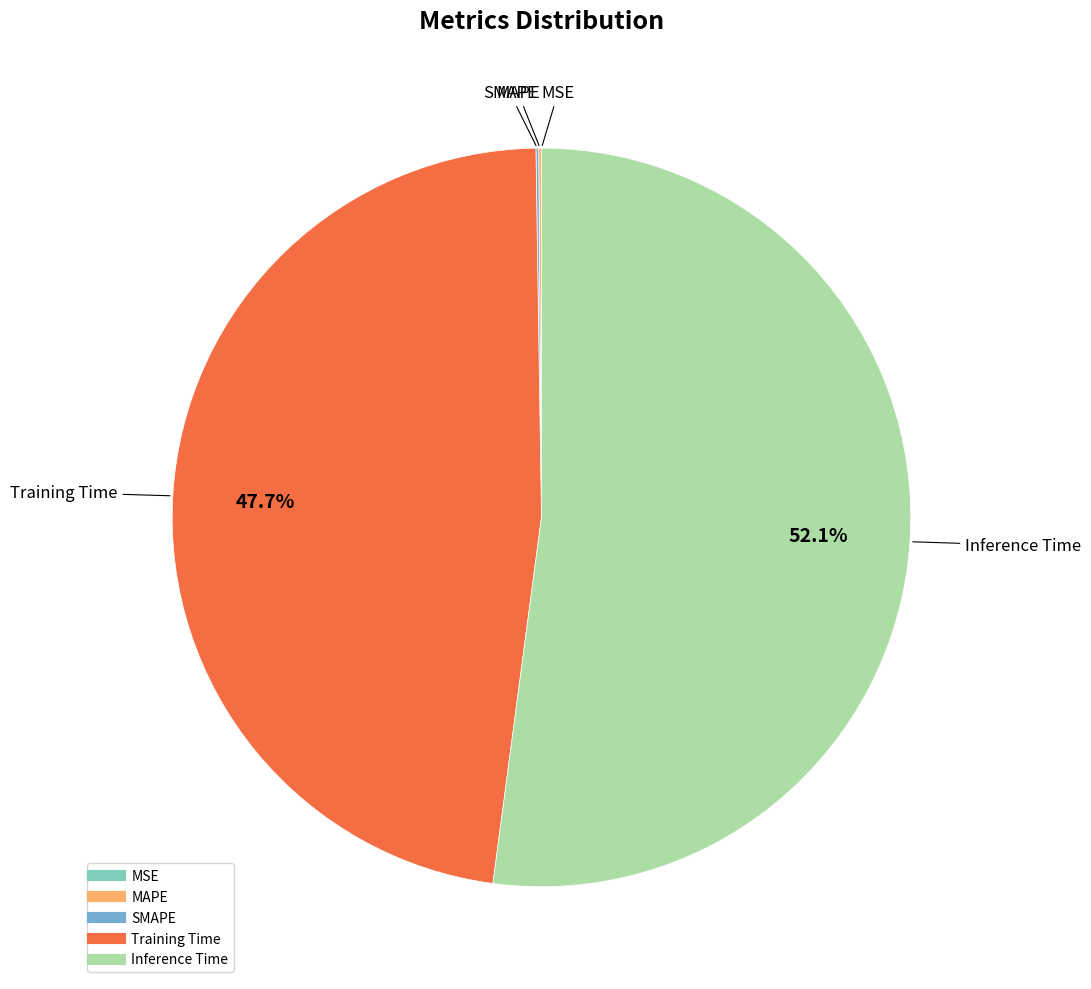

Which slice is the largest?

Inference Time